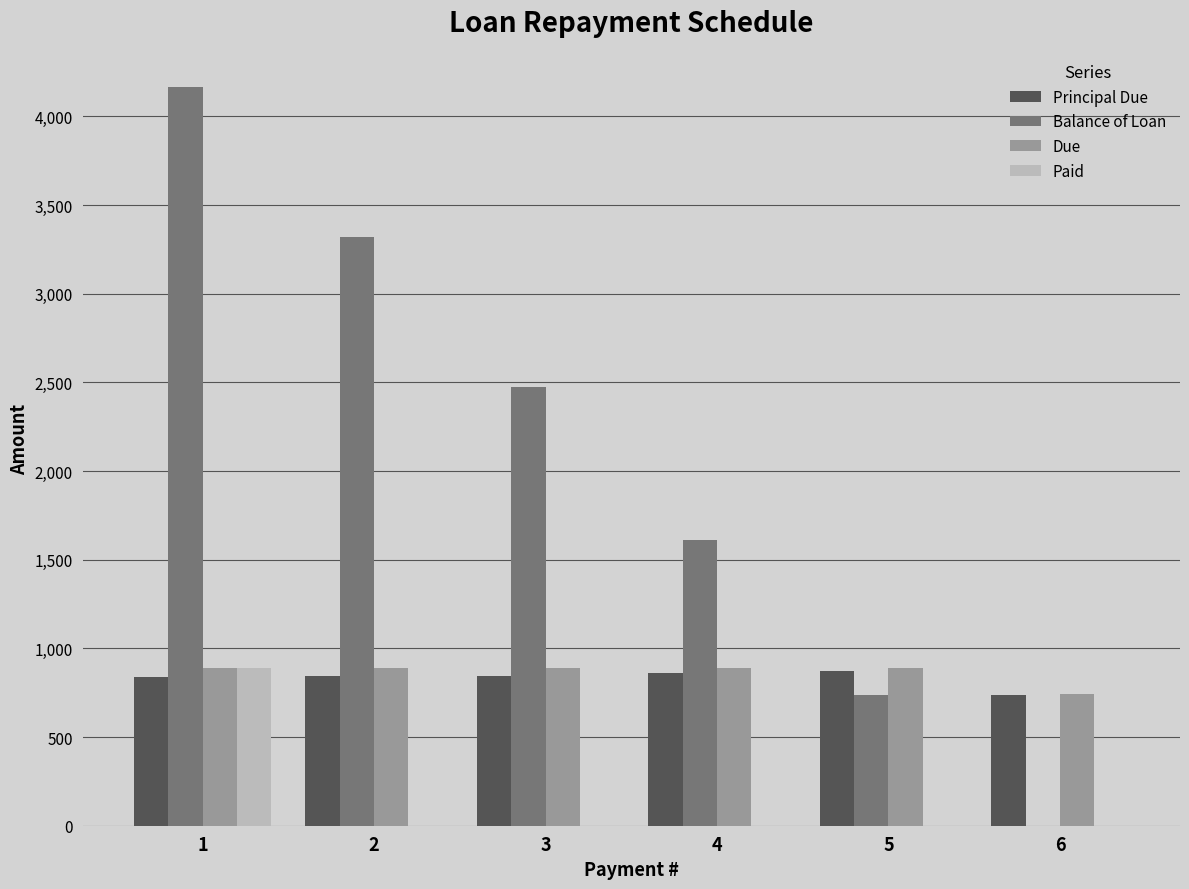

How many categories are shown in the chart?

6